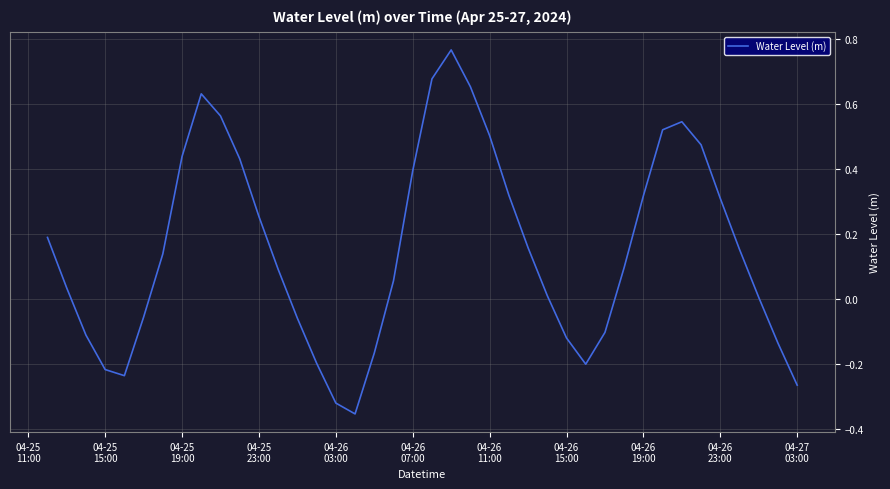

What is the difference between the maximum and minimum values?

1.1